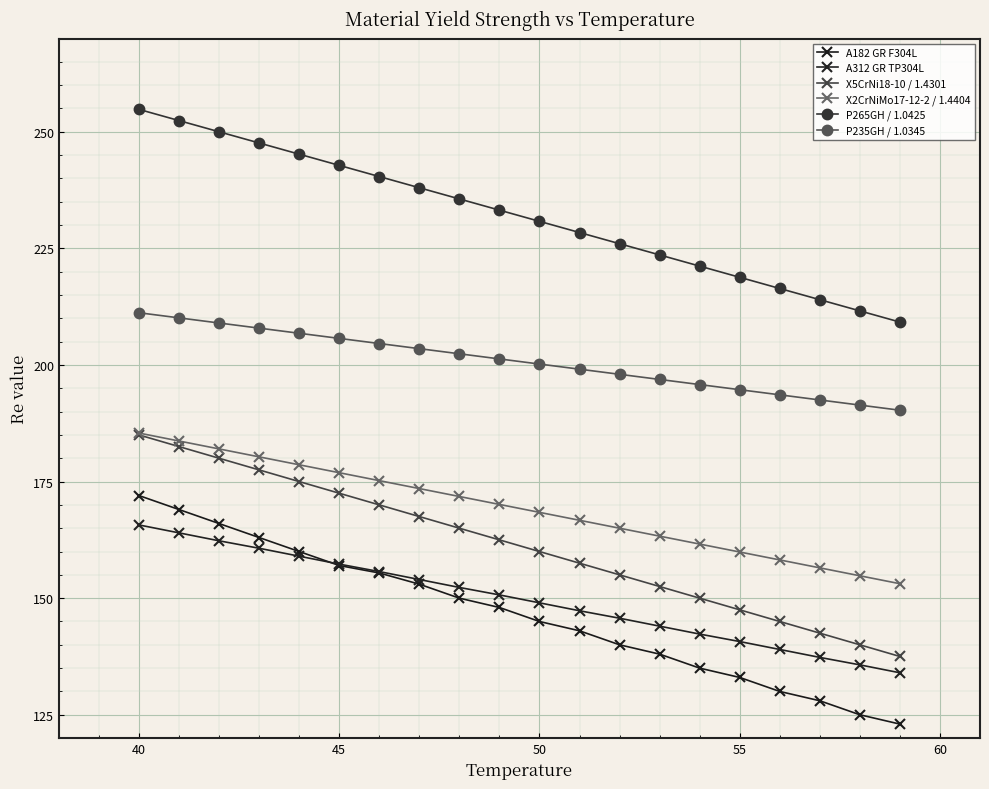

True or false: P235GH / 1.0345 and P265GH / 1.0425 intersect in this chart.

False